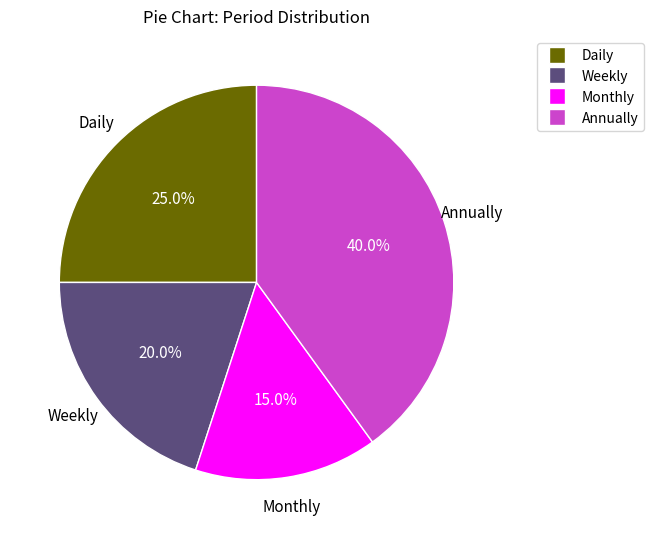

To the nearest percent, what portion does Daily represent?

25%